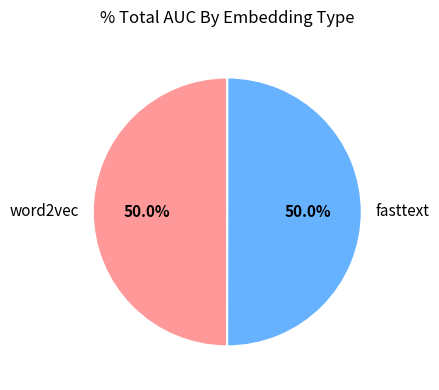

What is the ratio of the value at fasttext to the value at word2vec?

1.0